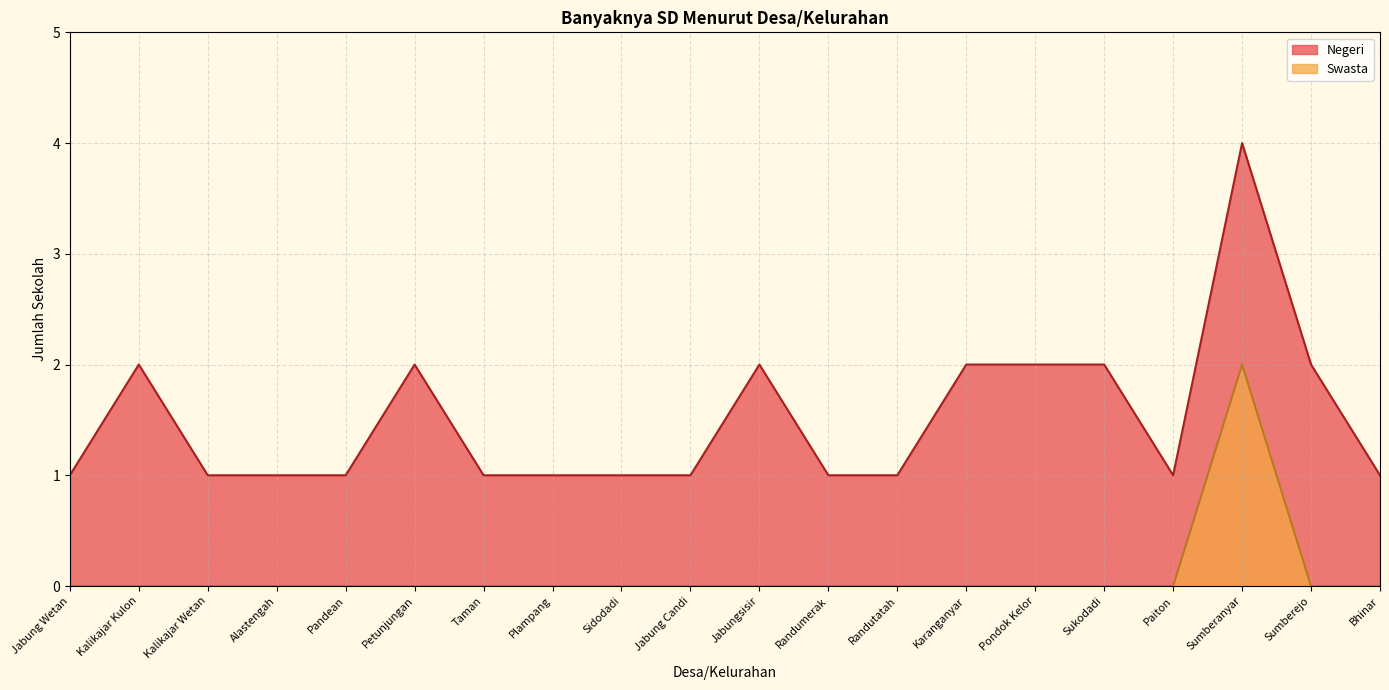

At which label is the value closest to 1?

Jabung Wetan